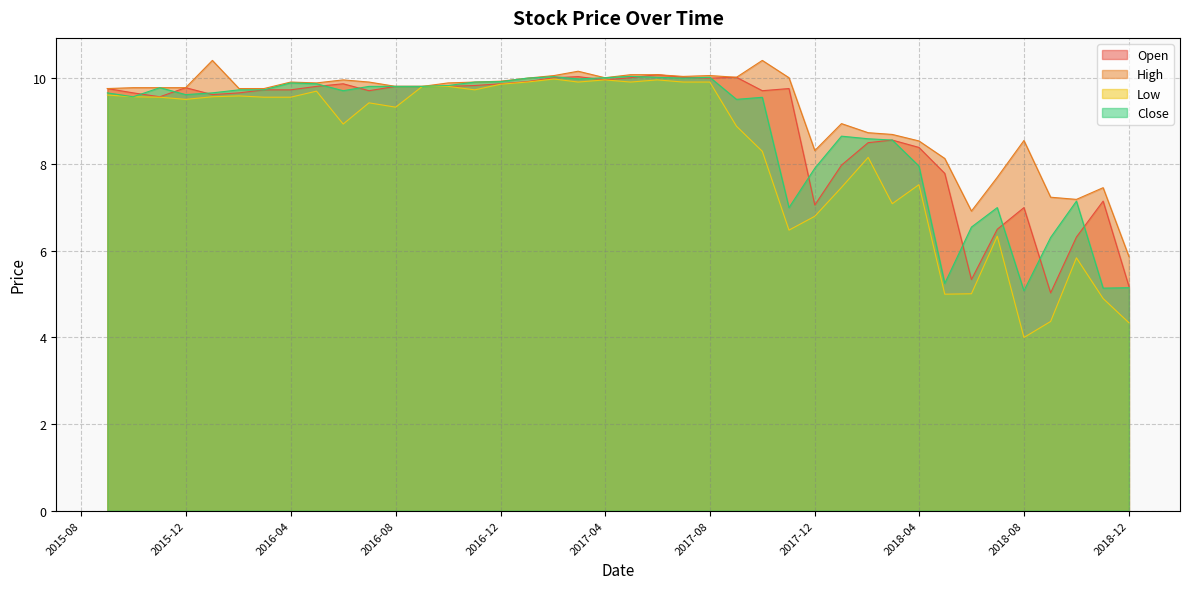

What position from the right is 2018-02-01?

11